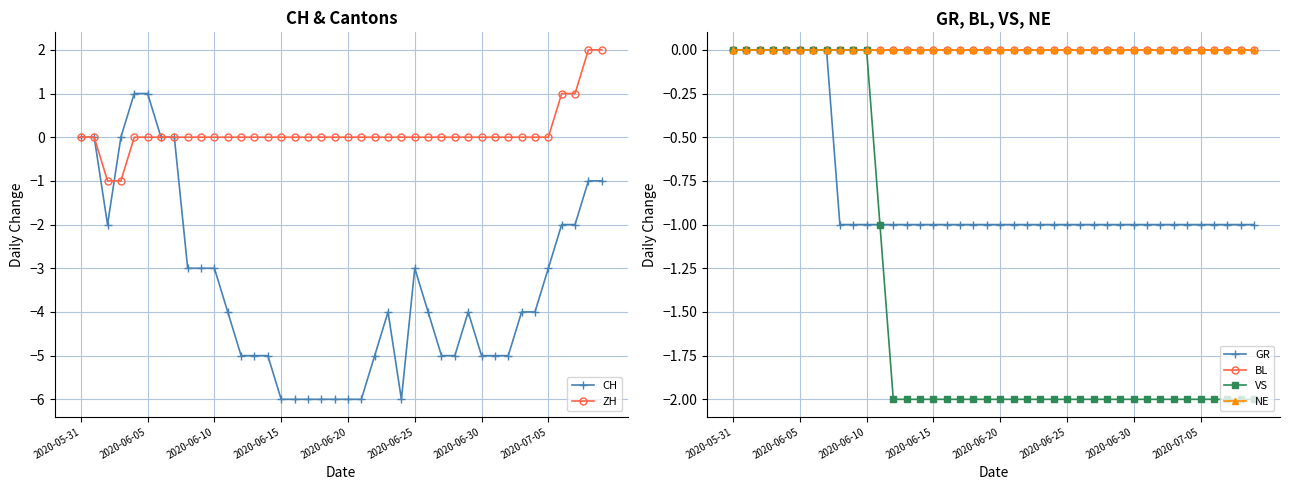

What is the total value across all series at 34?

-7